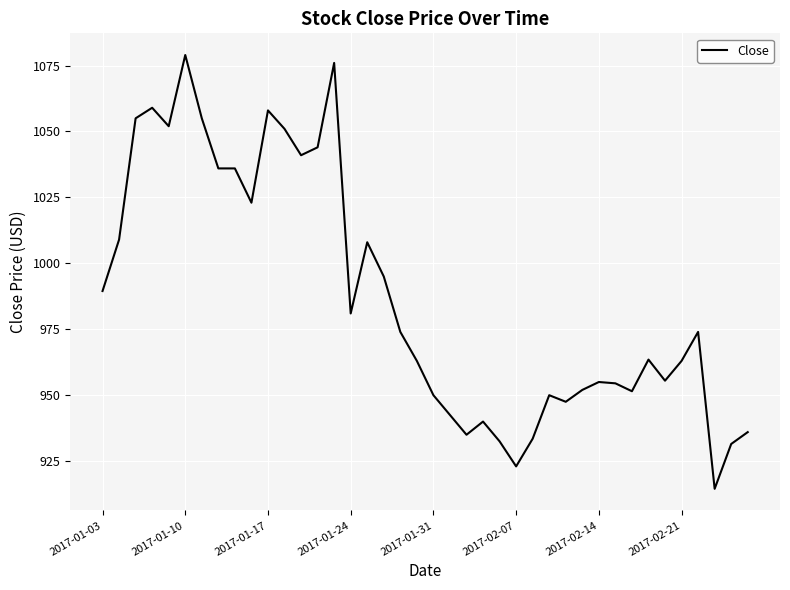

What is the maximum value shown in the chart?

1079.0